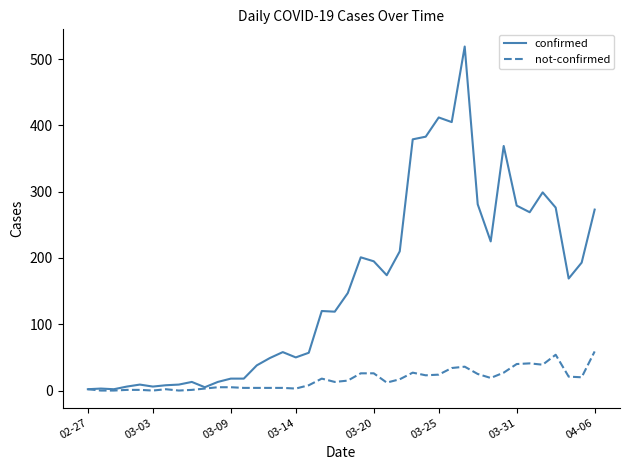

Which series has the largest range (max minus min)?

confirmed